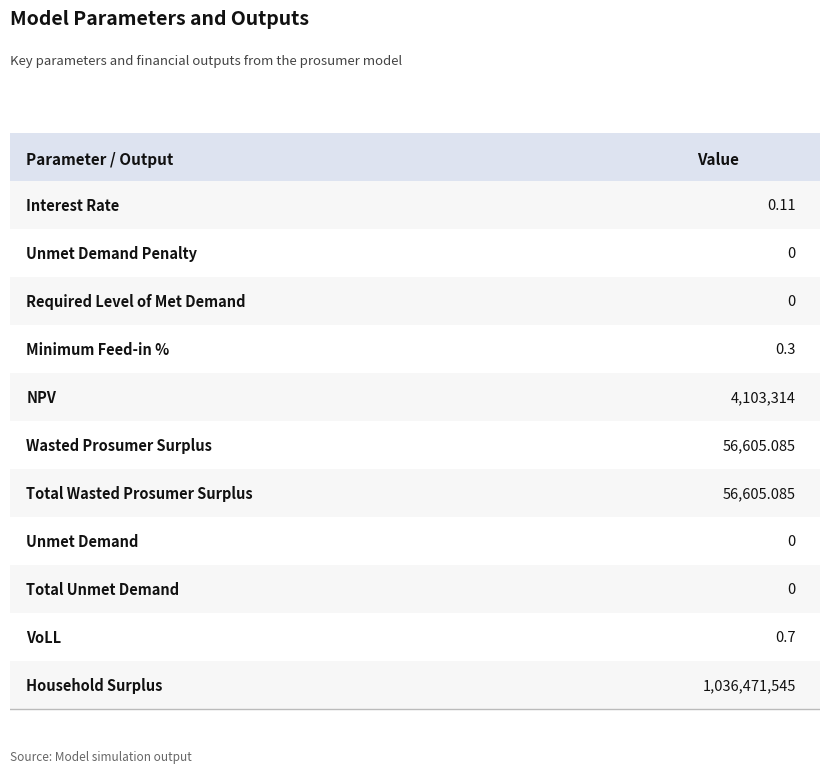

Rank the categories by value from highest to lowest.

Household Surplus, NPV, Wasted Prosumer Surplus, Total Wasted Prosumer Surplus, VoLL, Minimum Feed-in %, Interest Rate, Unmet Demand Penalty, Required Level of Met Demand, Unmet Demand, Total Unmet Demand